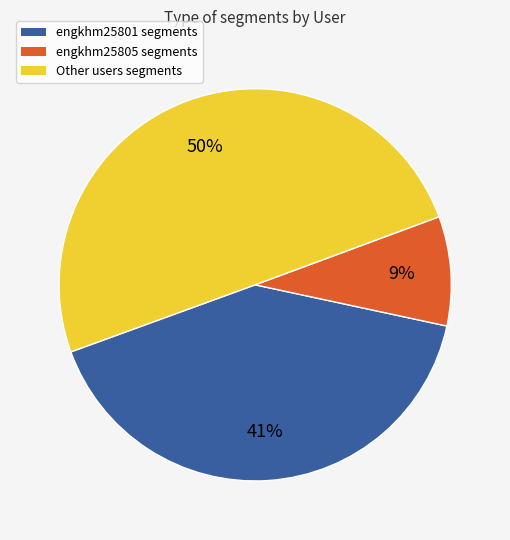

To the nearest percent, what is the difference between the largest and smallest slice percentages?

41%